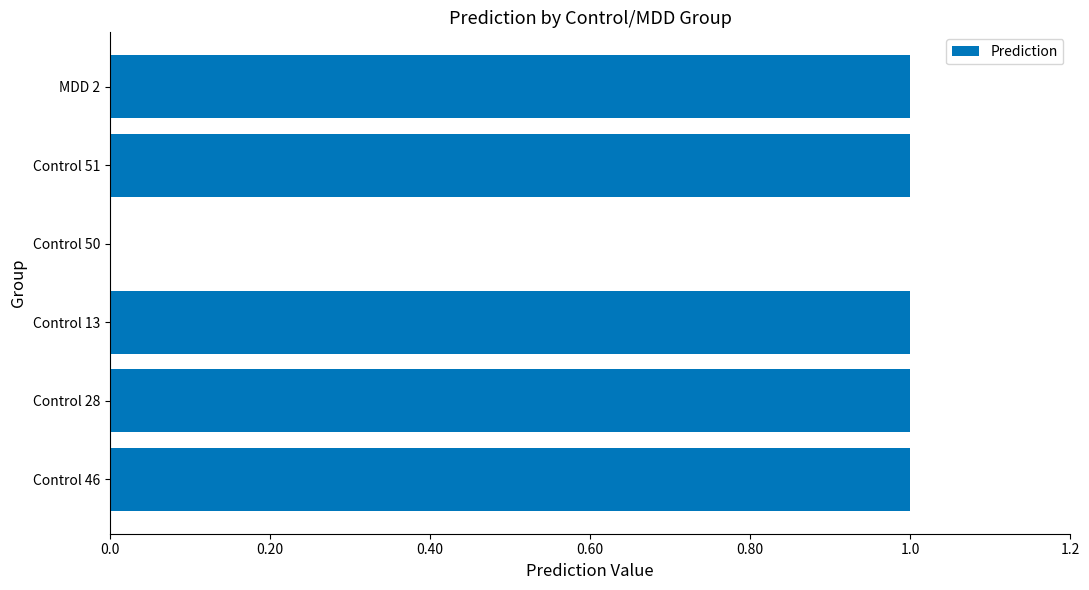

What is the greatest value displayed?

1.0